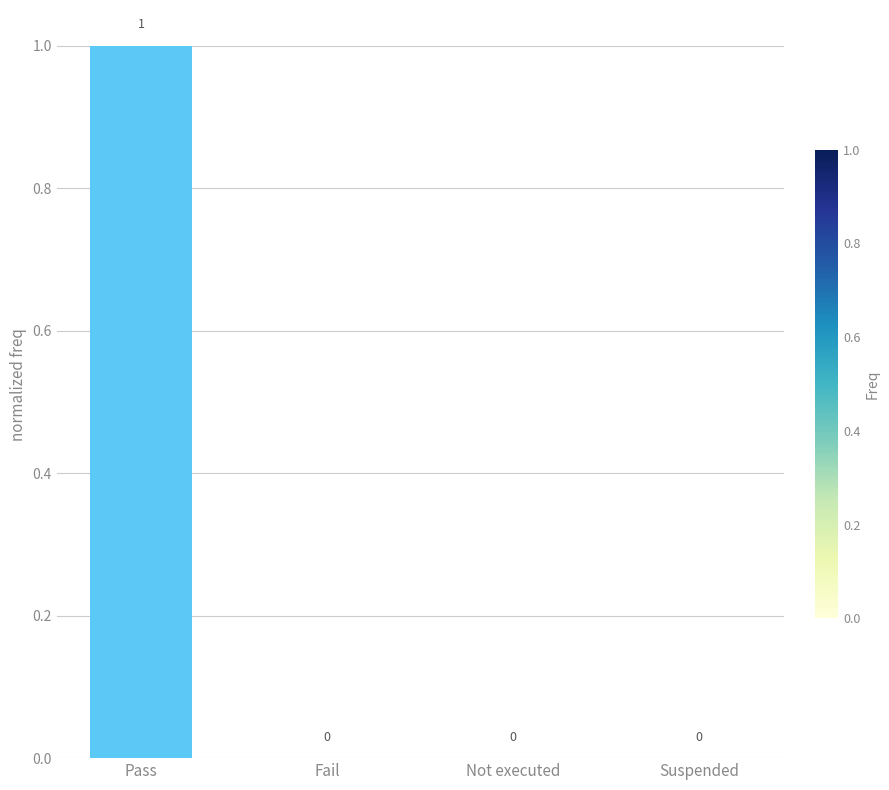

At which category does the chart reach its peak across all series?

Pass